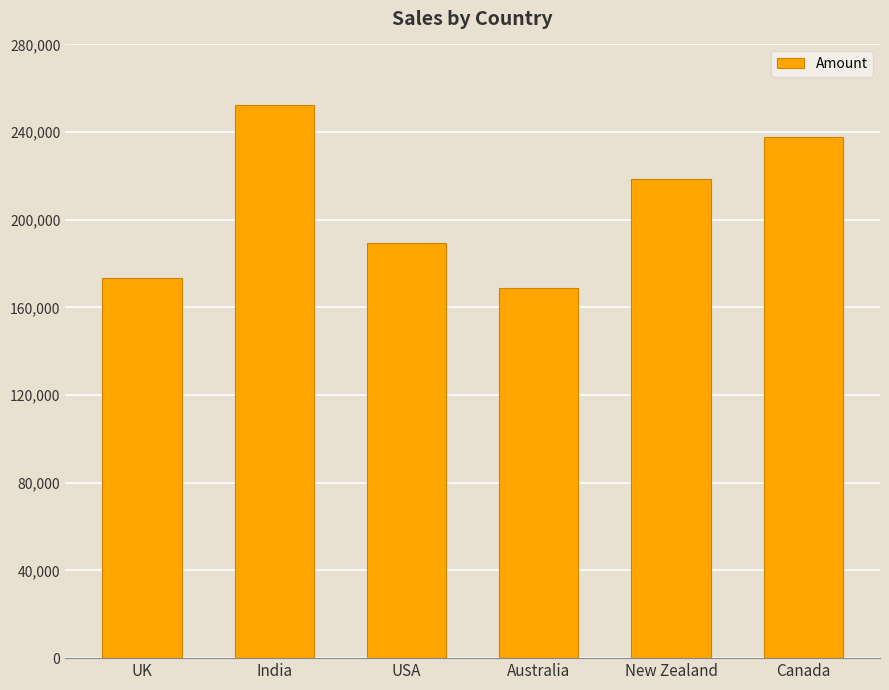

List the labels in order of value, smallest first.

Australia, UK, USA, New Zealand, Canada, India